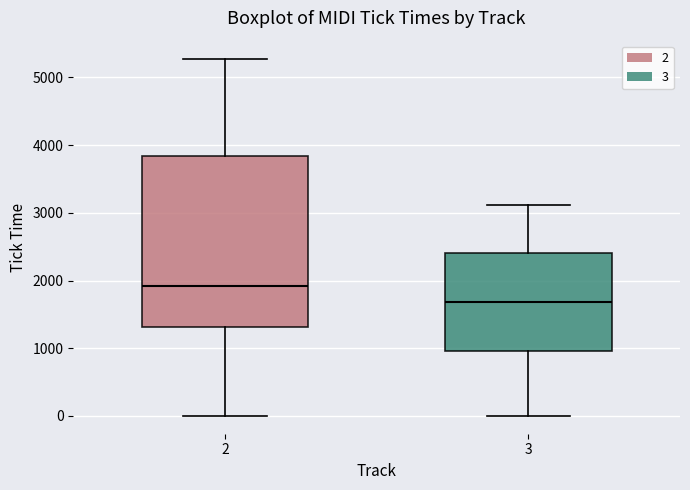

Which box is the tallest, from its lower edge to its upper edge?

2